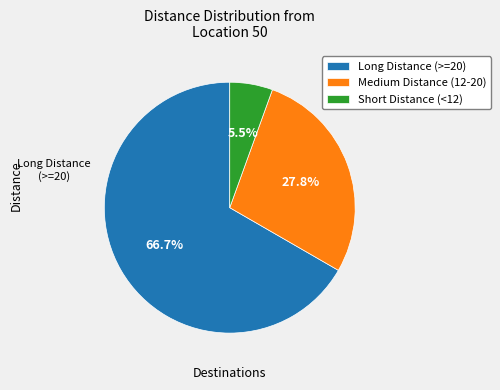

Between Medium Distance (12-20) and Short Distance (<12), which is larger?

Medium Distance (12-20)